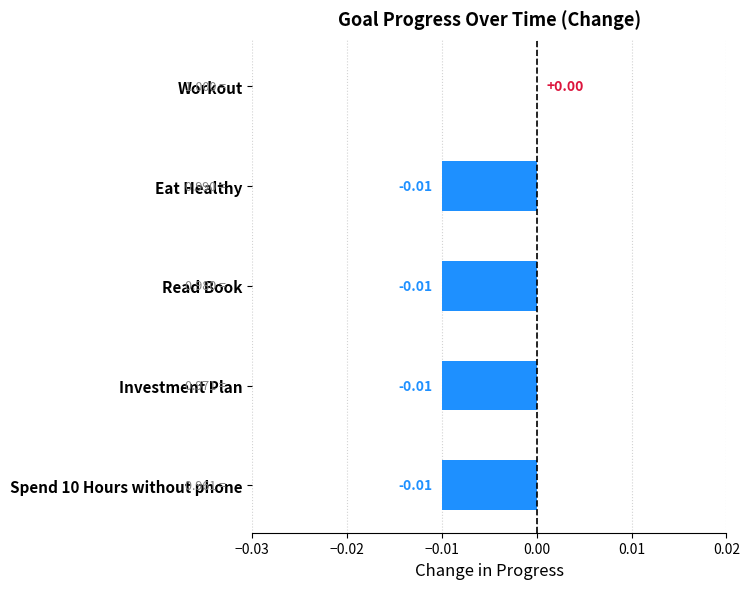

At which label is the value closest to 0?

Workout